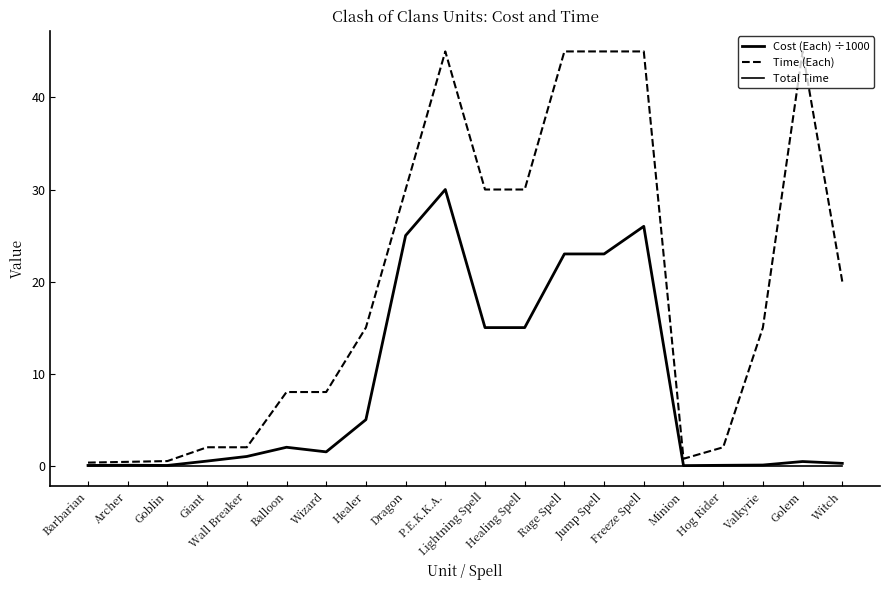

What is the total value across all series at Golem?

45.5